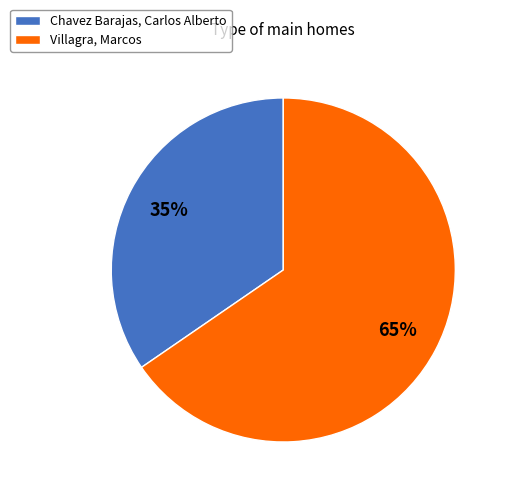

Is it true that Villagra, Marcos is 65% of the pie?

True